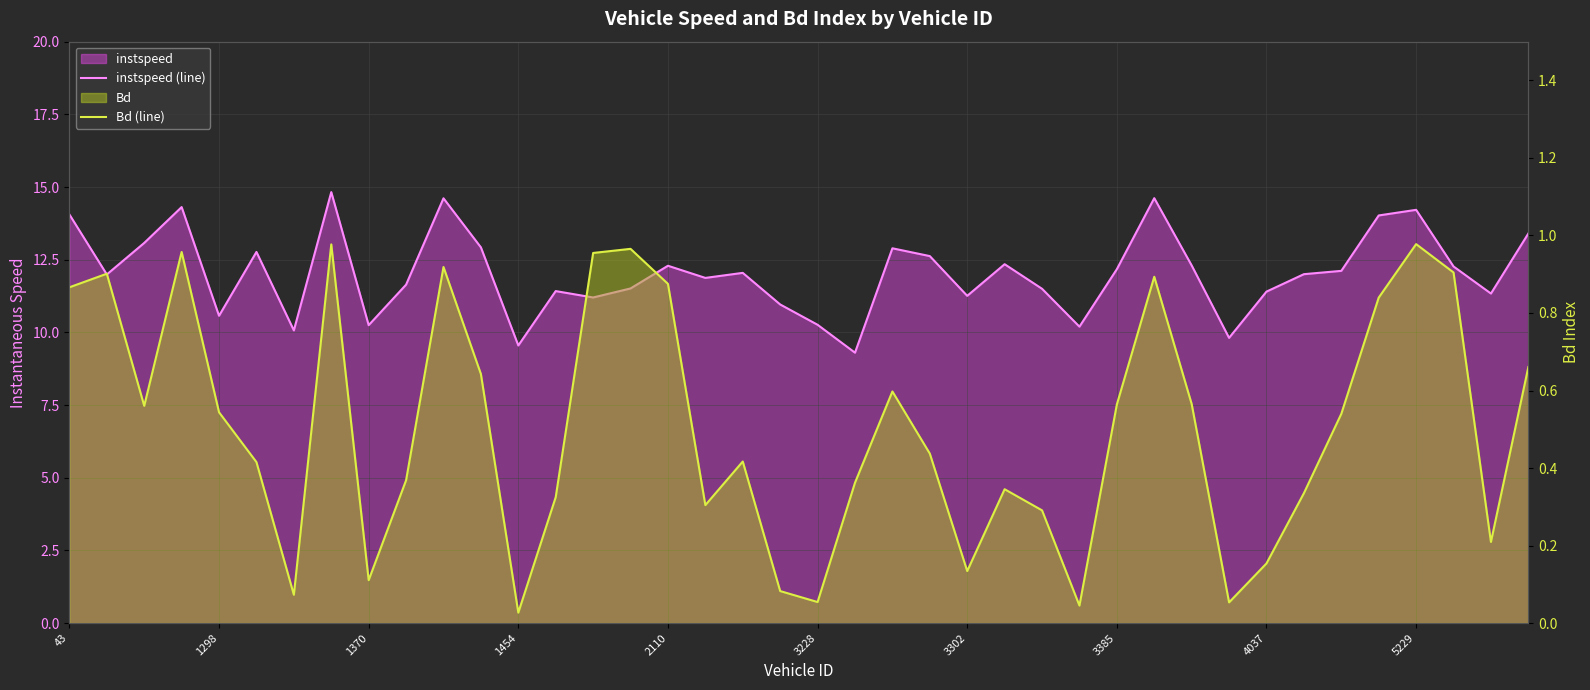

Is the value of Bd (line) at 18 greater than the value of instspeed (line) at 2110?

No